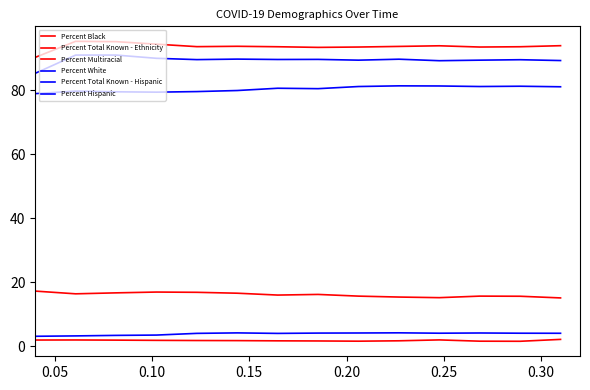

Does the chart display data point markers on the line(s)?

No